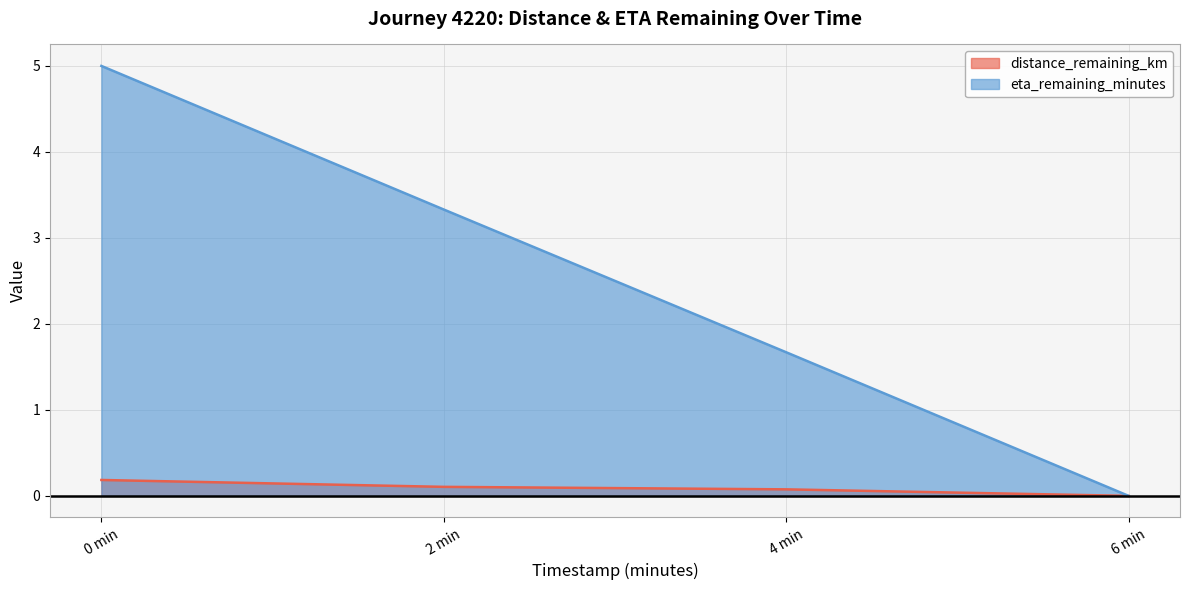

At which category does the chart reach its minimum across all series?

6 min